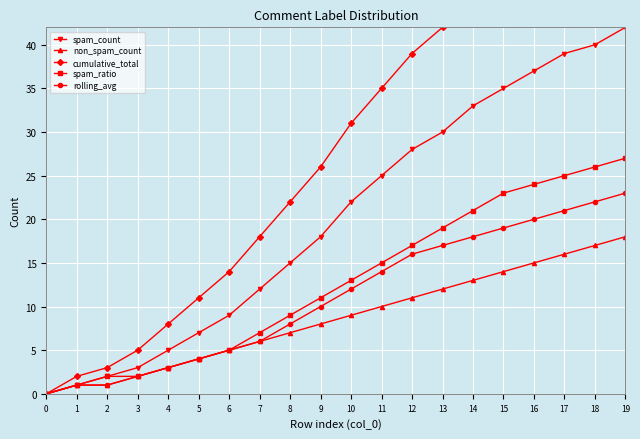

How many positive values does the non_spam_count series have?

19